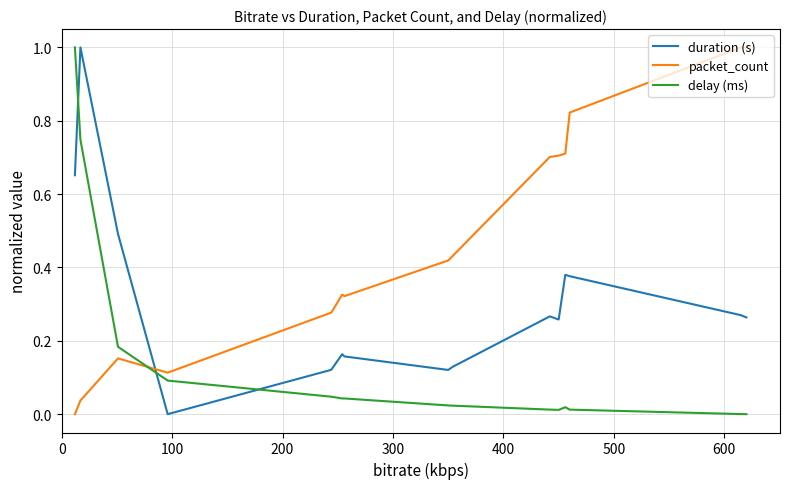

Which series has the largest total across all categories?

packet_count